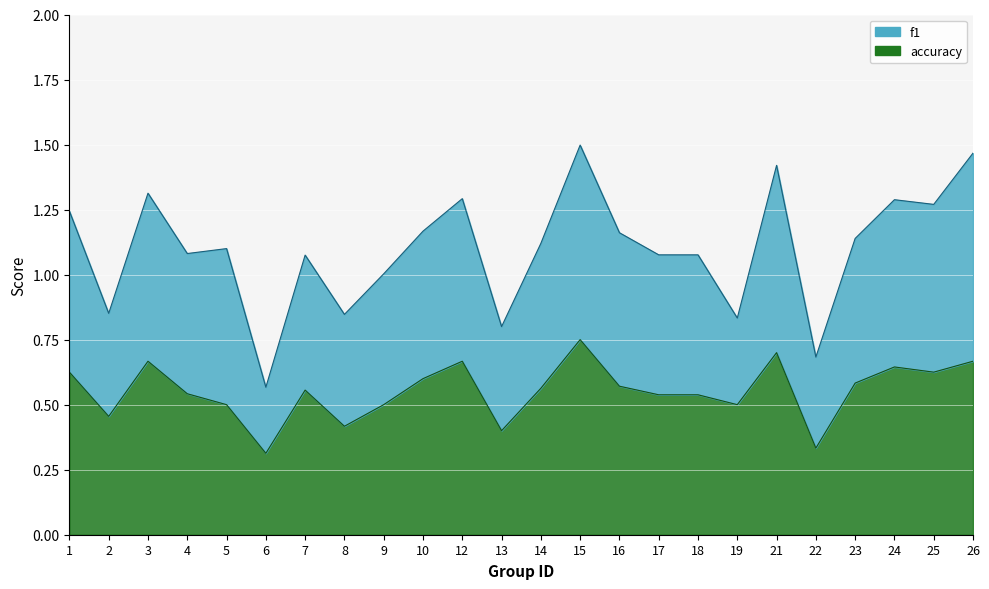

Rank the series by their maximum value, from lowest to highest.

accuracy, f1